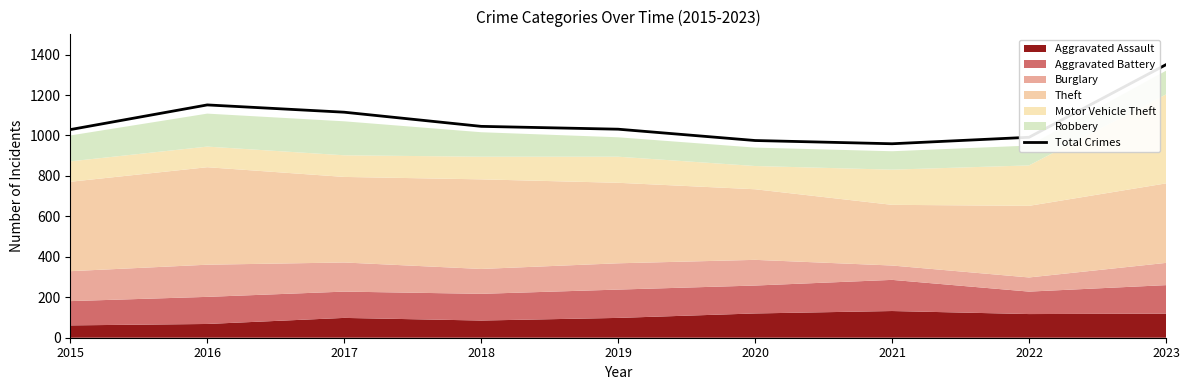

What value does the data have at 2022, to the nearest 5?

990